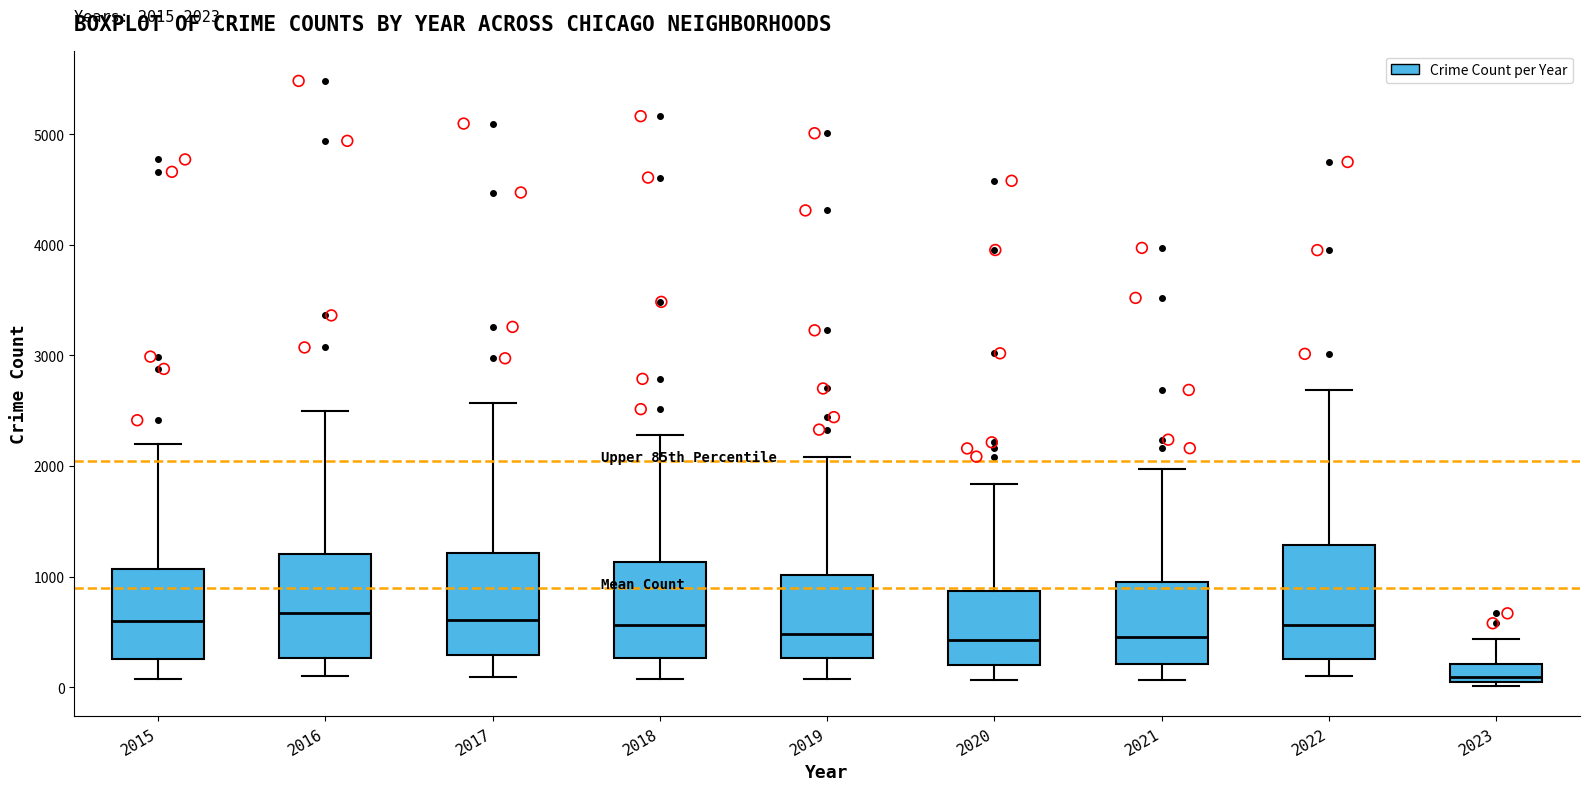

Which box has the lowest median line?

2023